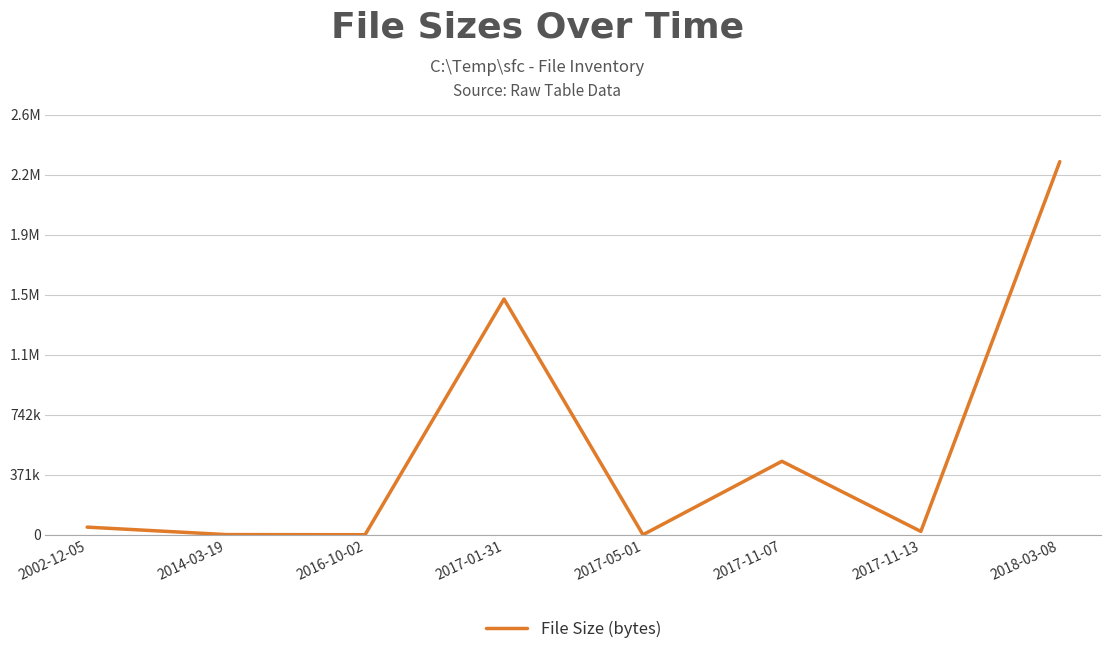

Which category has the lowest value across all series?

2017-05-01